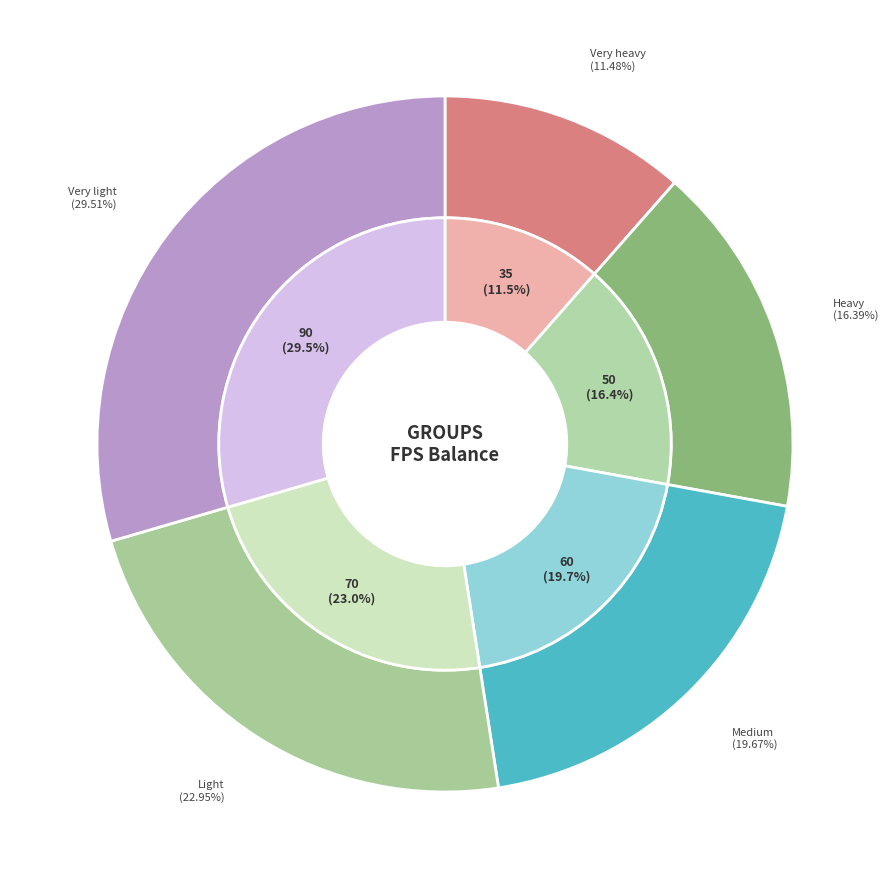

To the nearest percent, what is the combined percentage of Very light and Very heavy?

41%